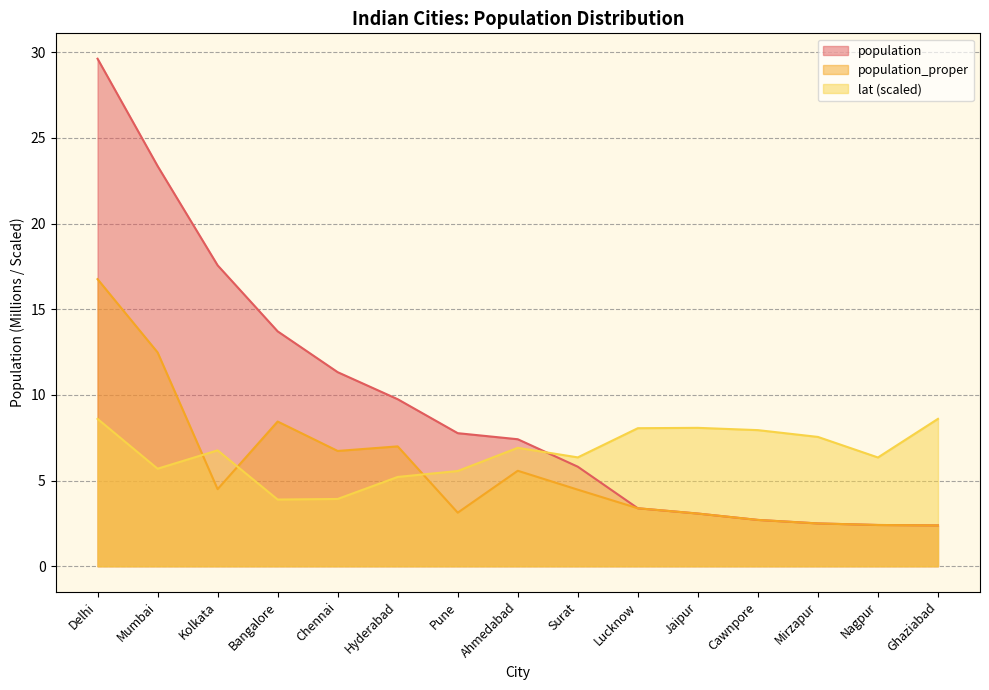

Does the chart have visible grid lines?

Yes